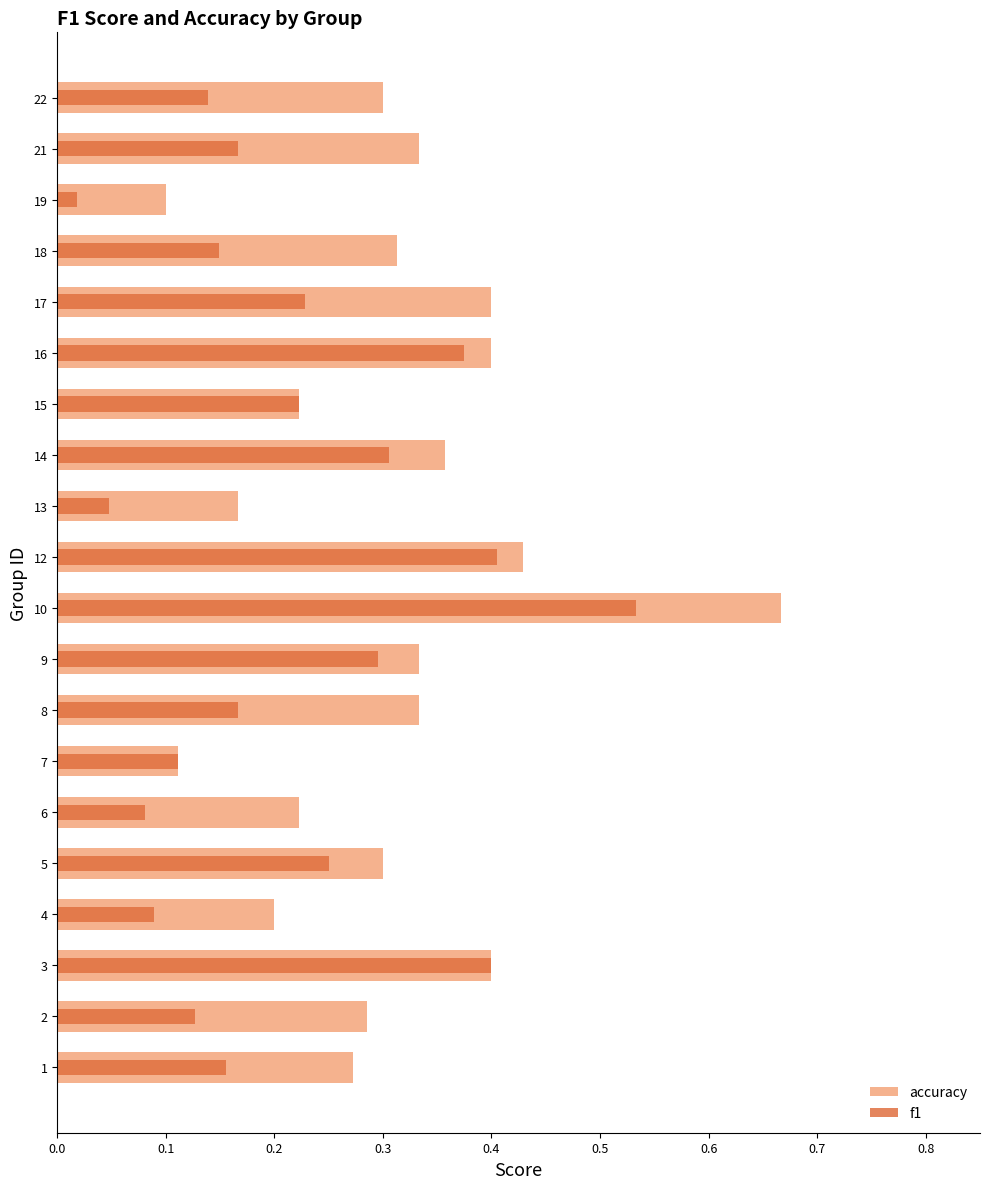

What position from the right is 10?

10